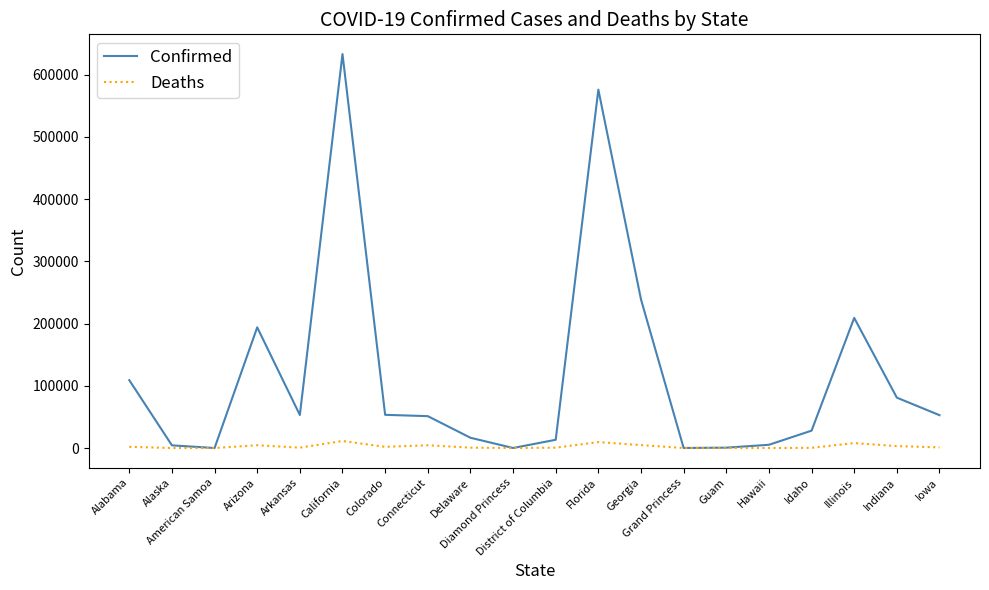

What is the sum of all Deaths values?

52561